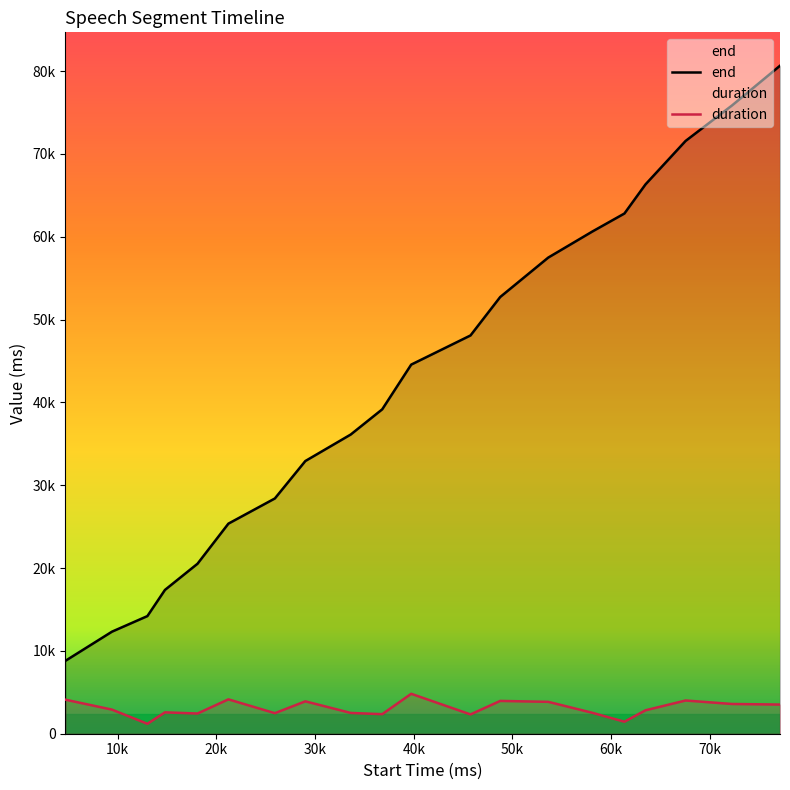

True or false: duration has a value of 3960 at 48760.

True